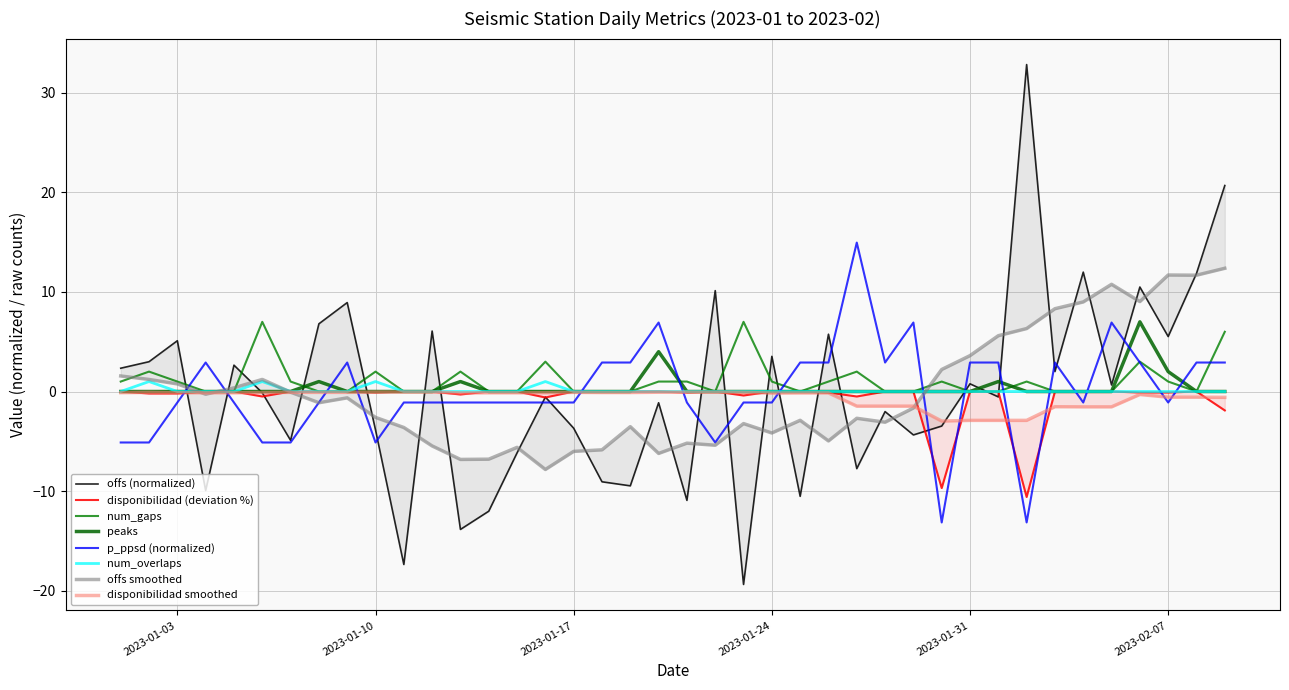

What is the value of the num_gaps point at the 24th from the left?

1.0